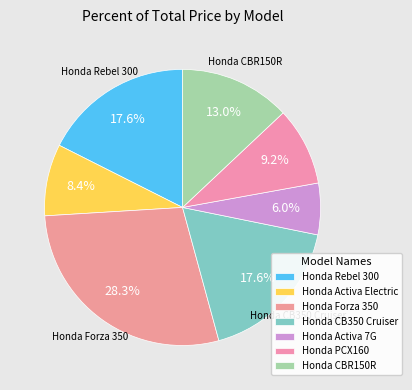

True or false: Honda CB350 Cruiser accounts for 29% of the total.

False